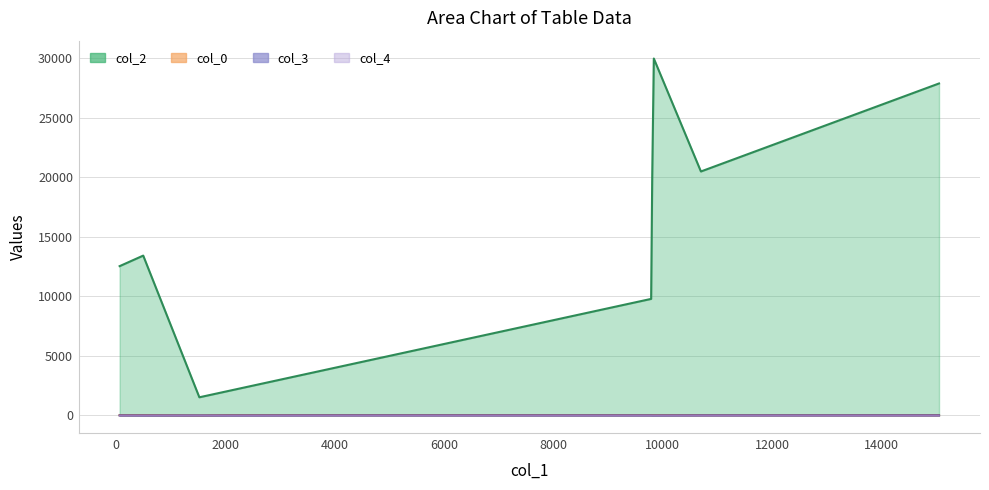

True or false: col_4 and col_2 intersect in this chart.

False